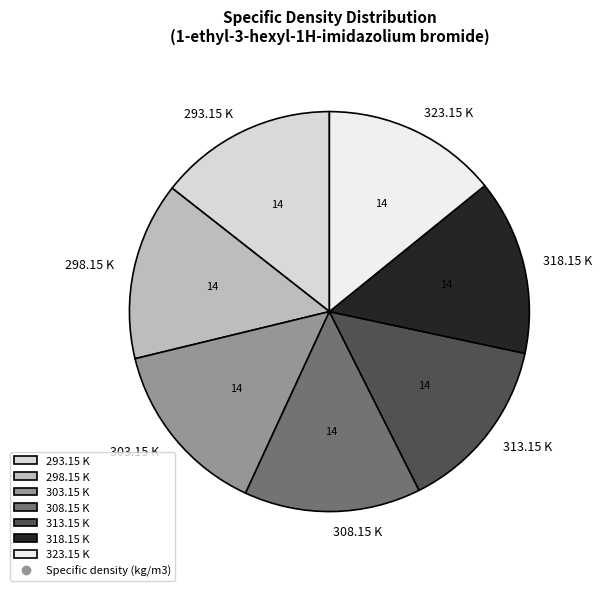

What is the ratio of the value at 308.15 K to the value at 293.15 K?

1.0